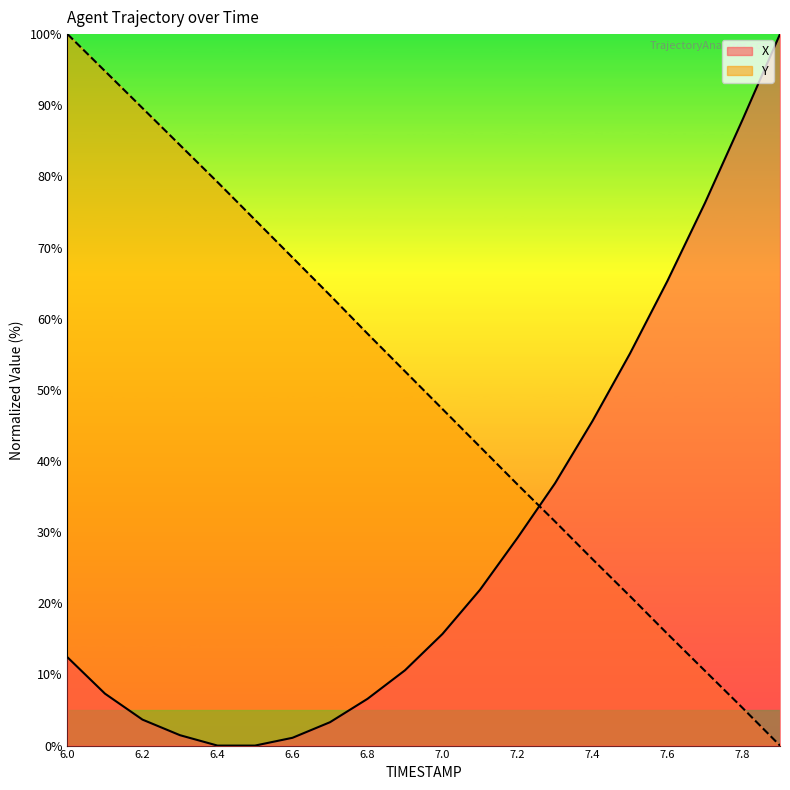

List the series in order of their peak value, highest first.

X, Y